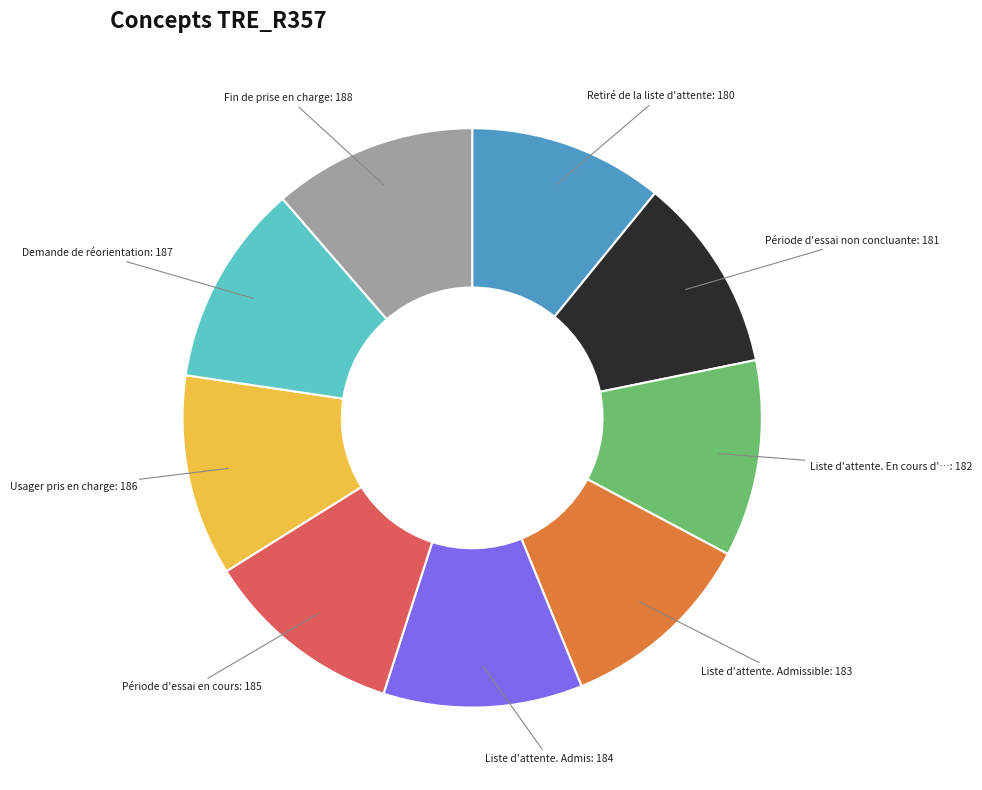

Is there a majority slice in this chart?

No